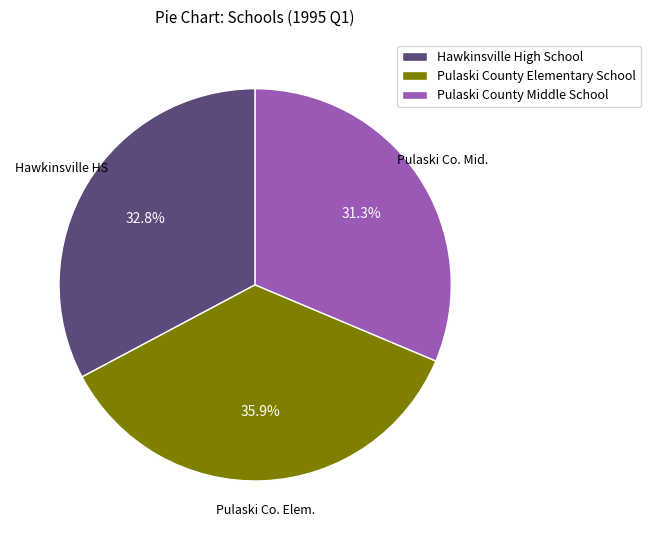

Is Pulaski County Middle School the majority of the pie?

No